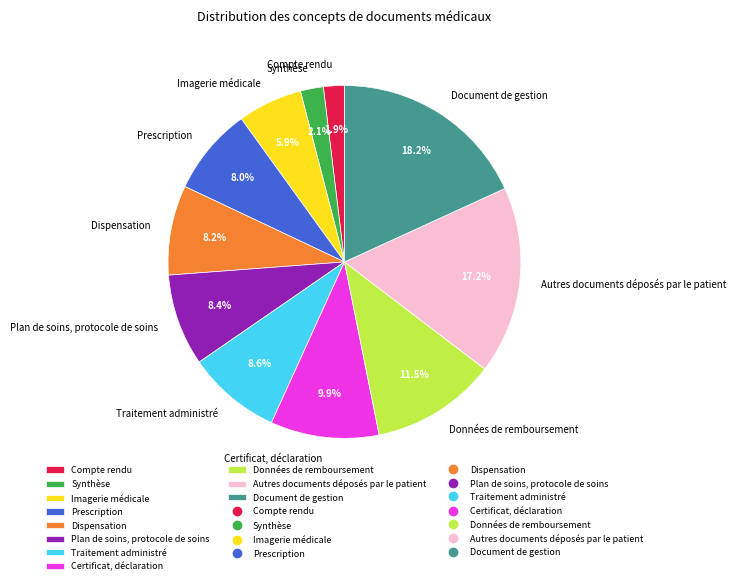

To the nearest percent, what is the difference between the Synthèse and Dispensation slice percentages?

6%